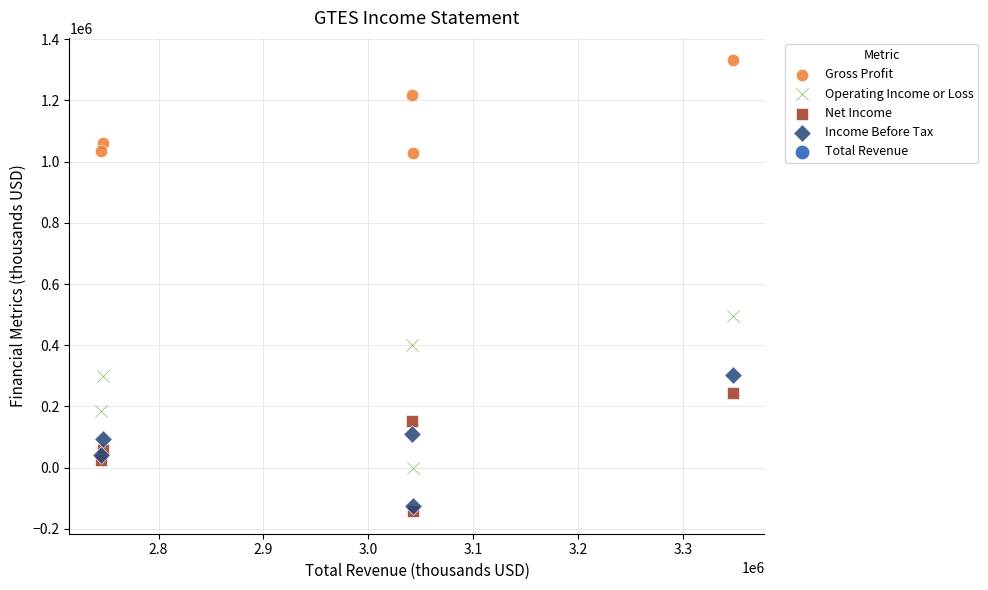

Which series contains the lowest Y value?

Net Income